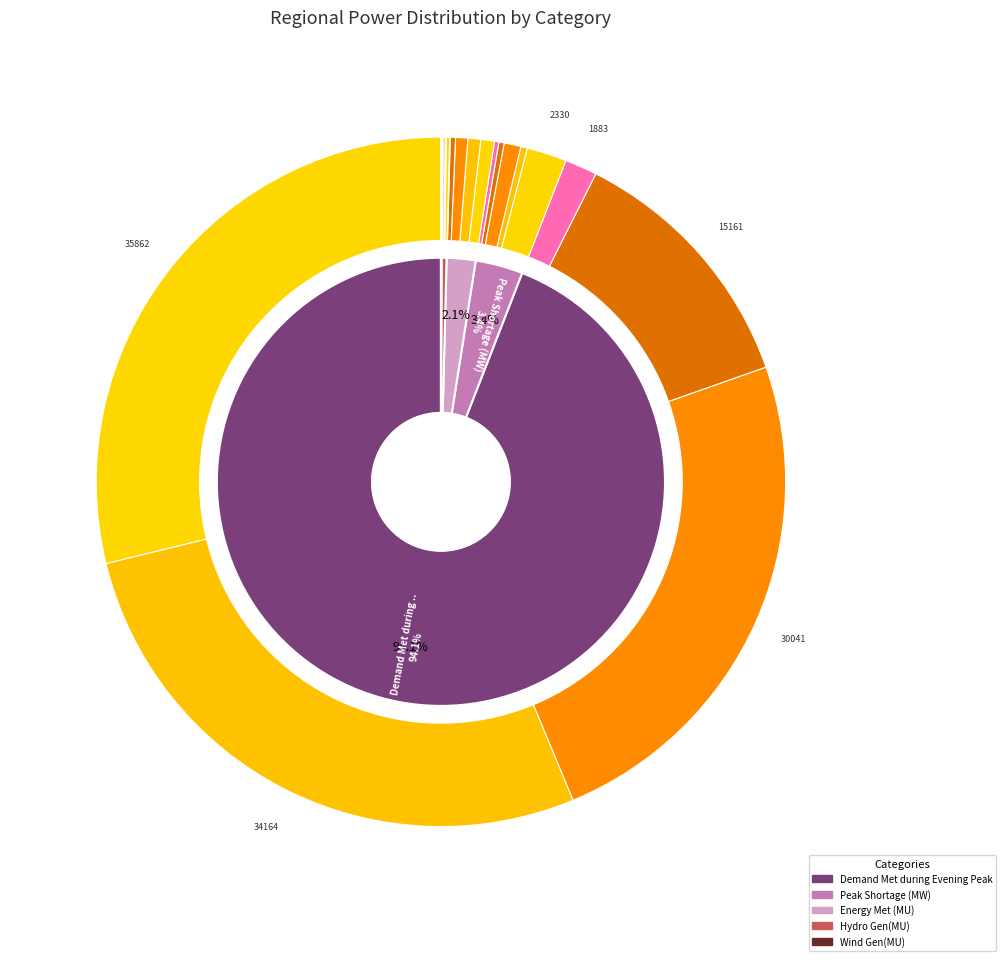

Is it true that Energy Met (MU) is 2% of the pie?

True